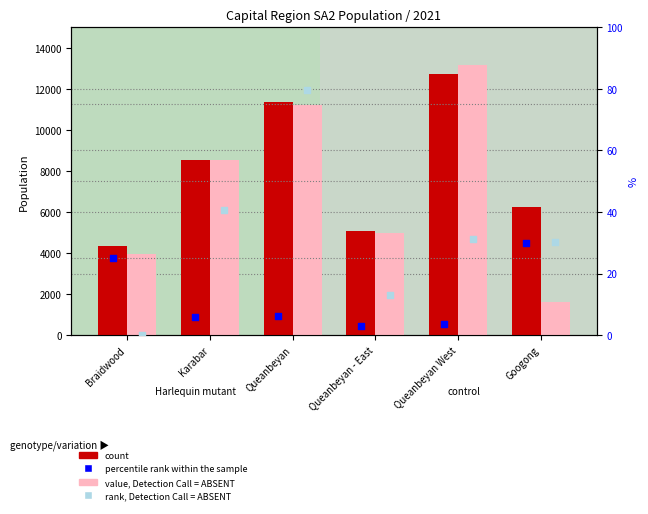

Which series contains the highest Y value?

value, Detection Call = ABSENT